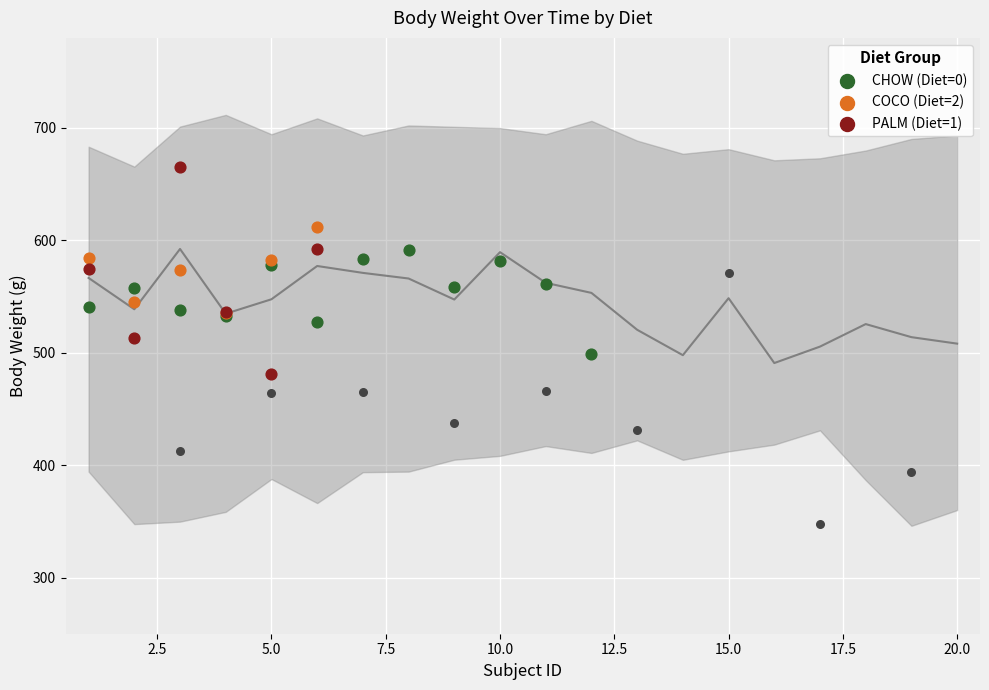

At which category is the sum across all series the highest?

3